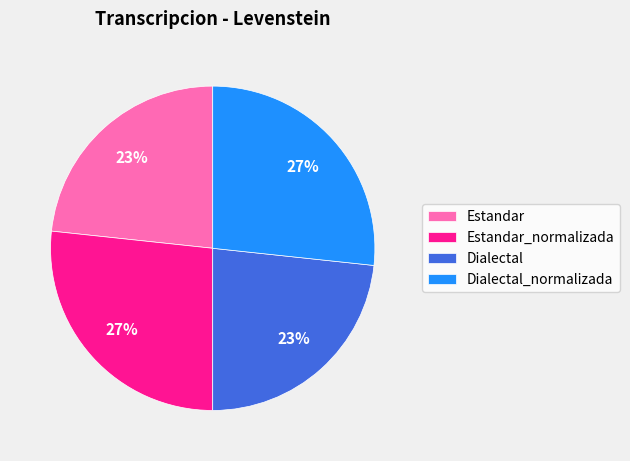

Count the number of slices in the pie.

4